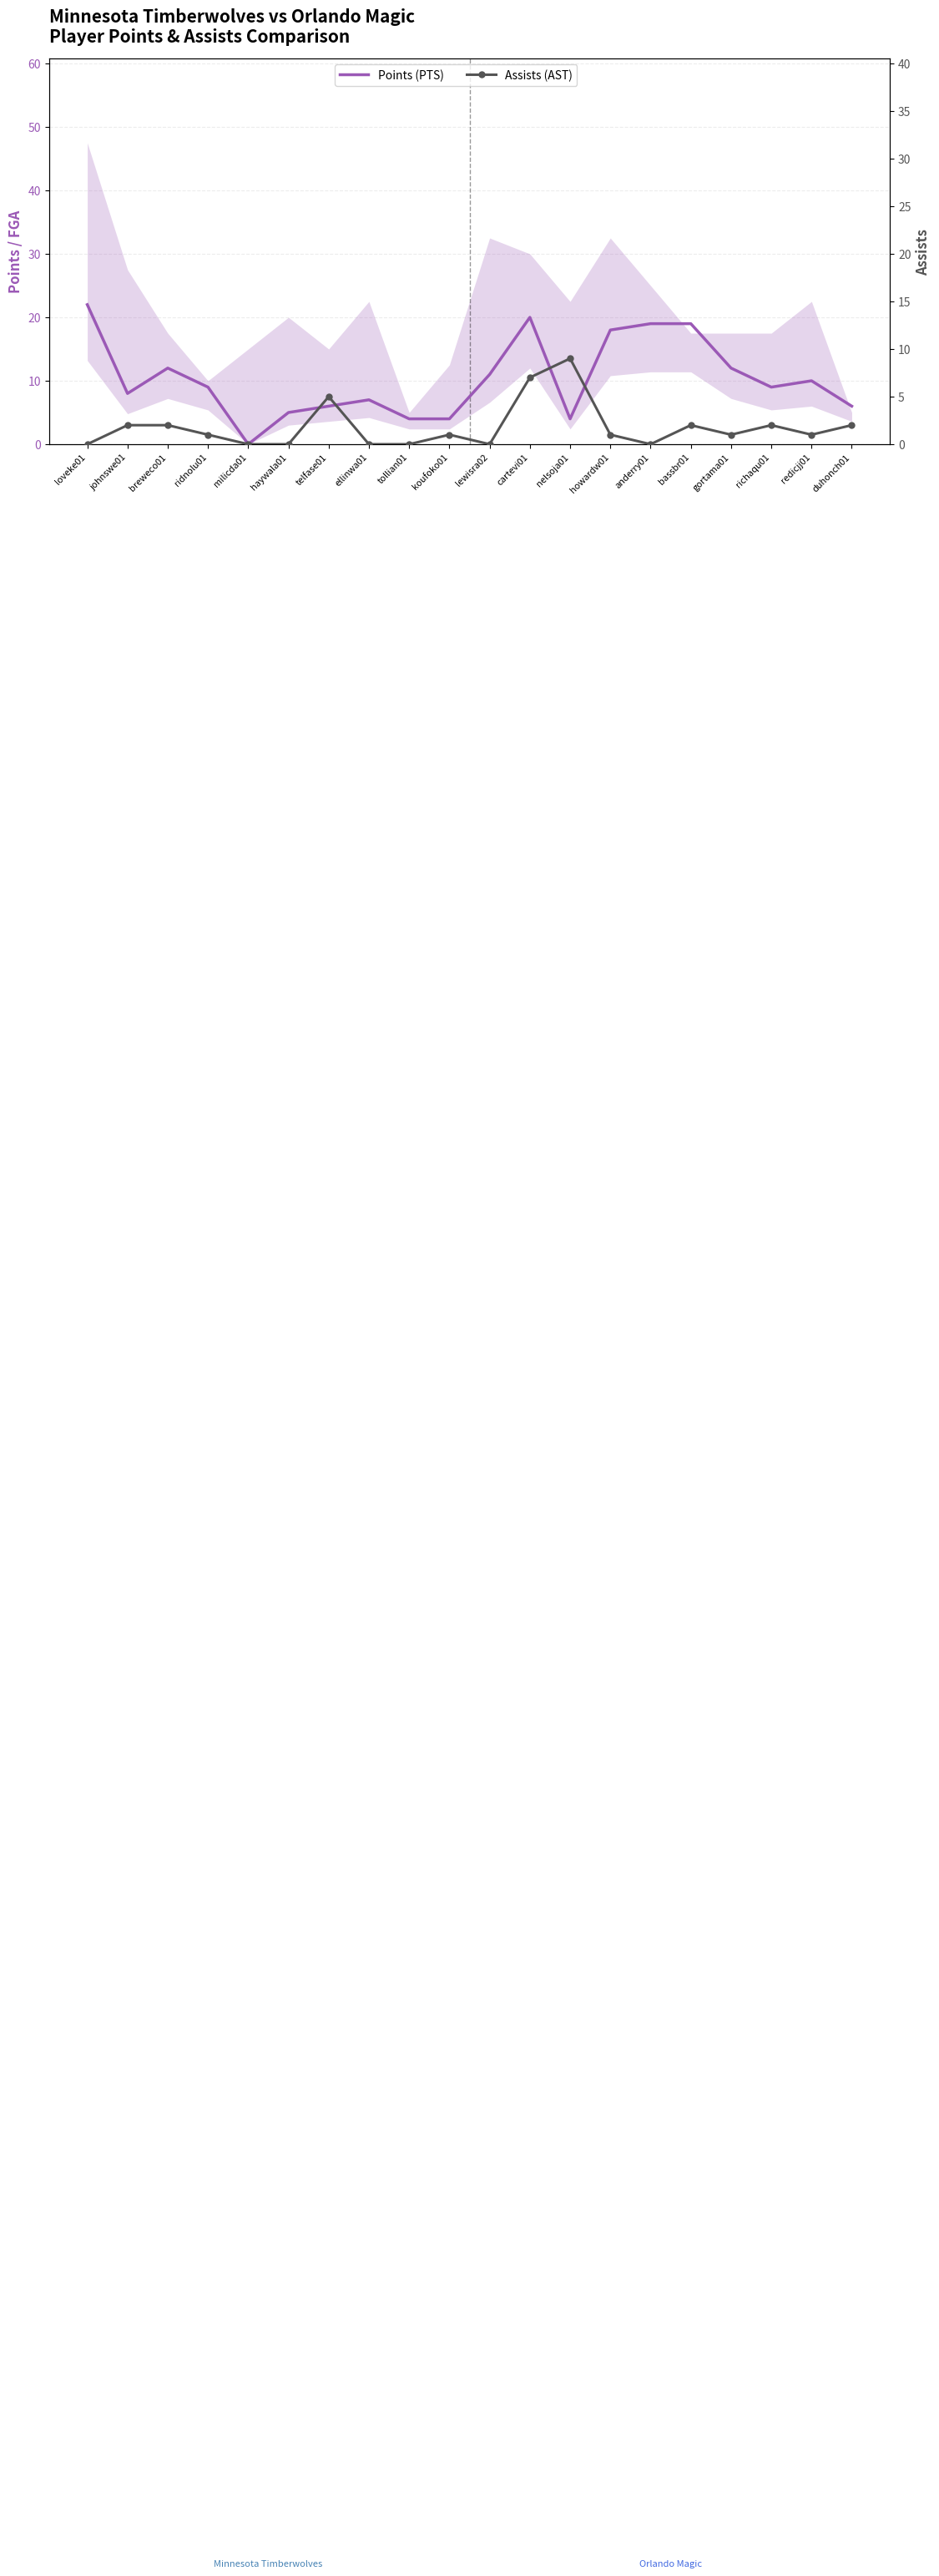

What is the sum of all Assists (AST) values?

36